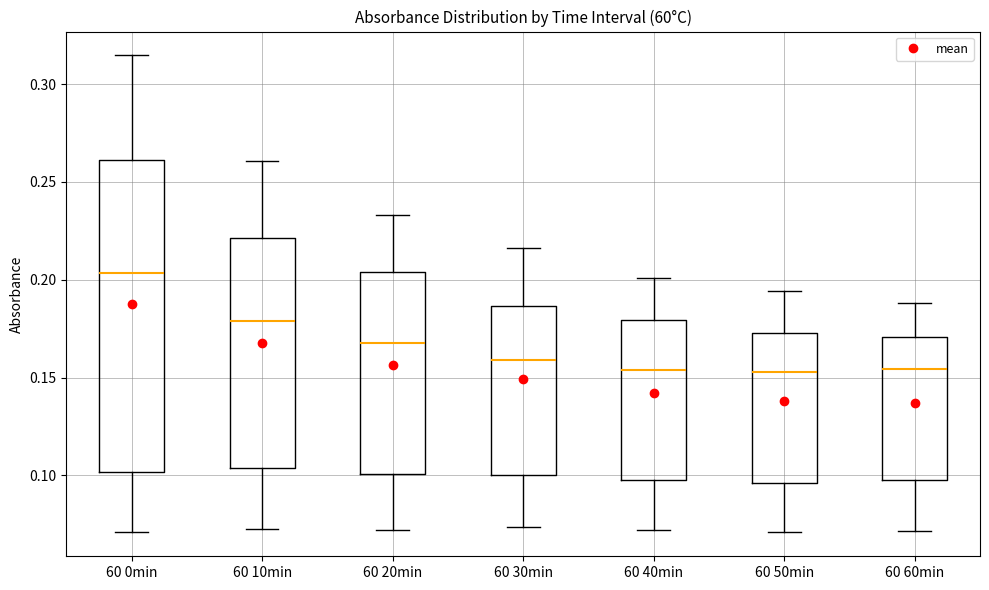

Comparing the boxes themselves (not the whiskers), which one is the tallest?

60 0min